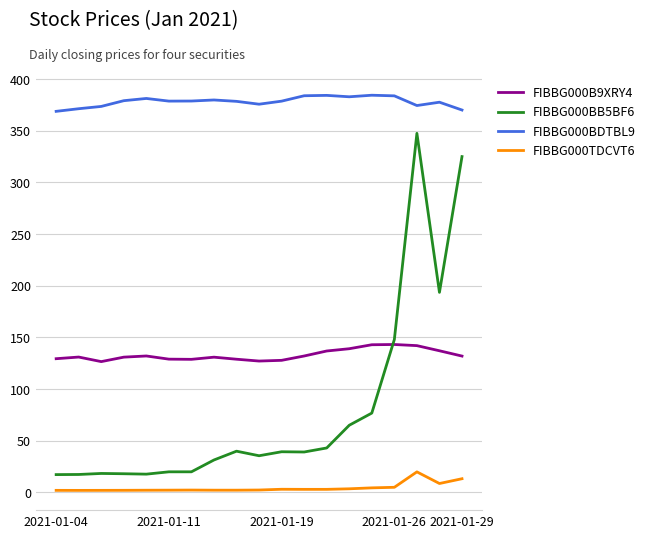

What is the minimum value for FIBBG000BDTBL9?

368.8